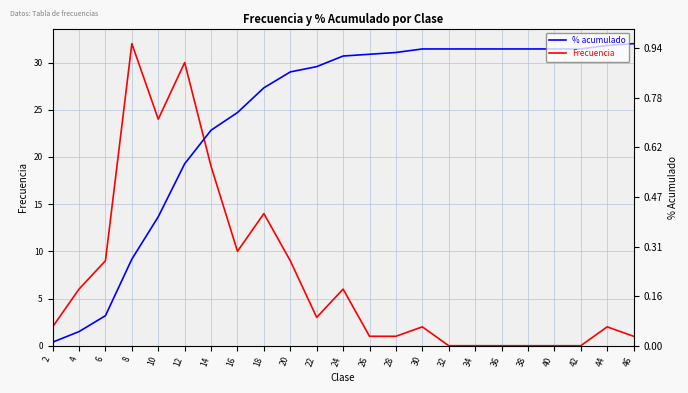

Which series has the widest spread of values?

Frecuencia